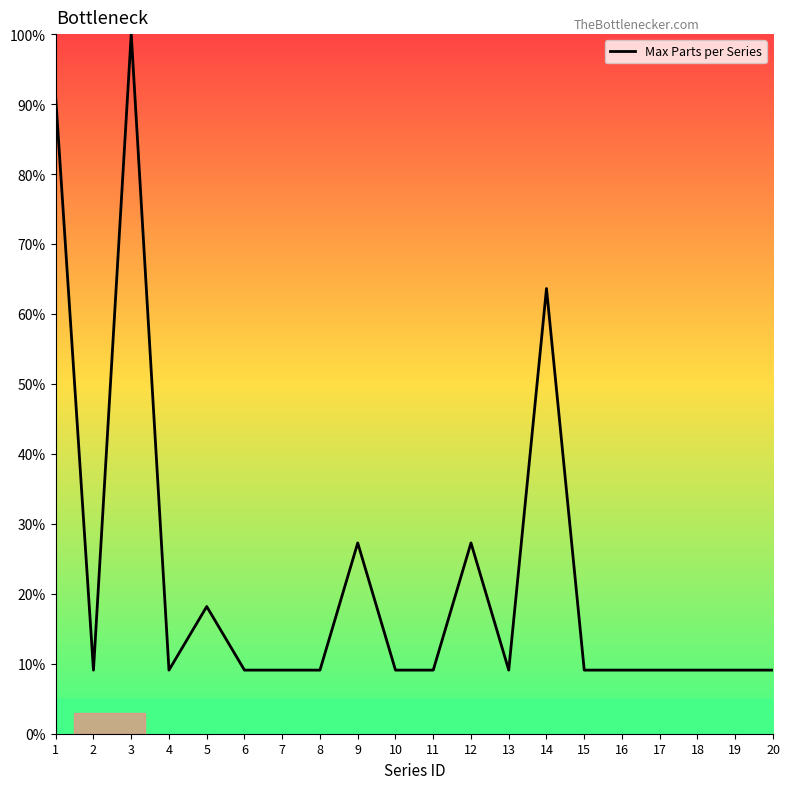

At which label is the value closest to 54?

14